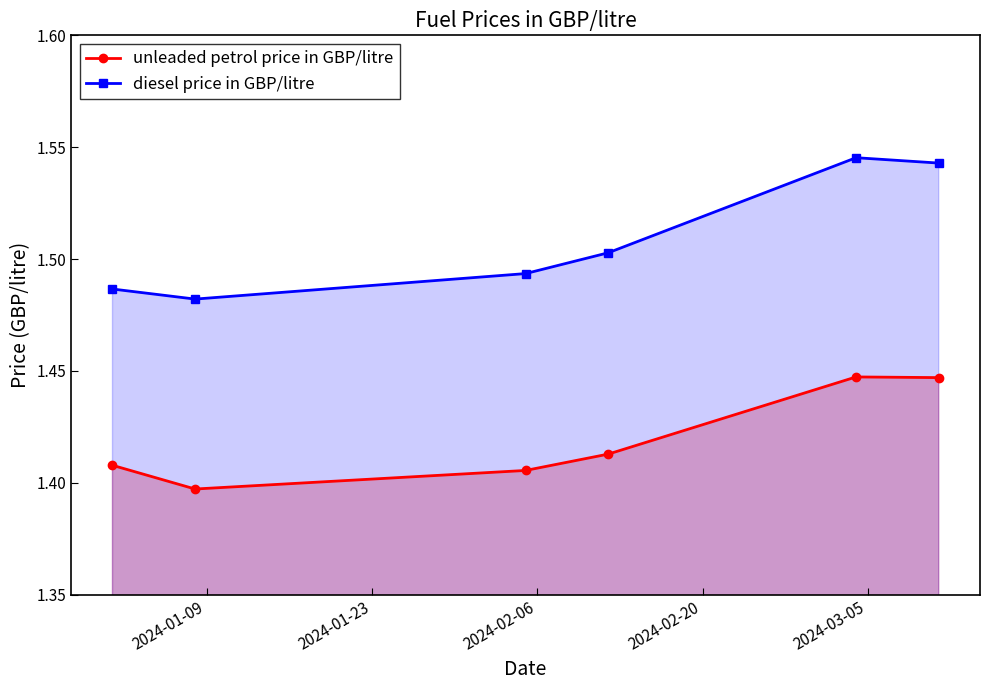

What is the maximum value shown in the chart?

1.5